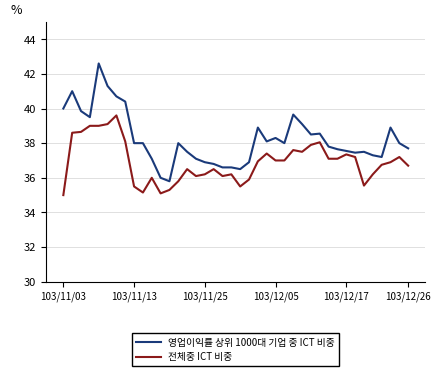

What is the minimum value shown in the chart?

35.0